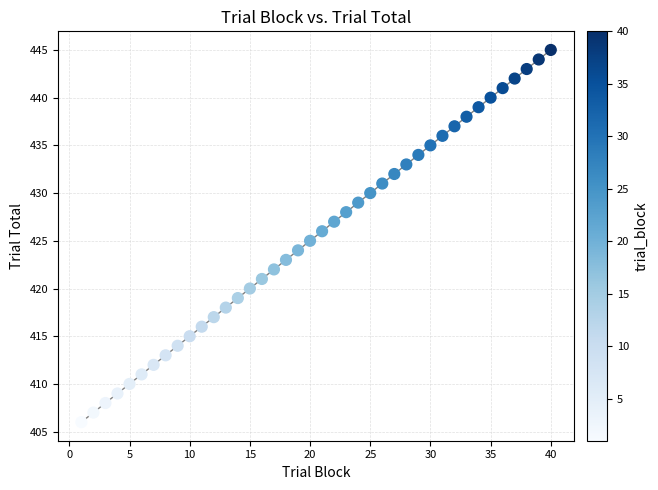

What is the range of Y values (max minus min)?

39